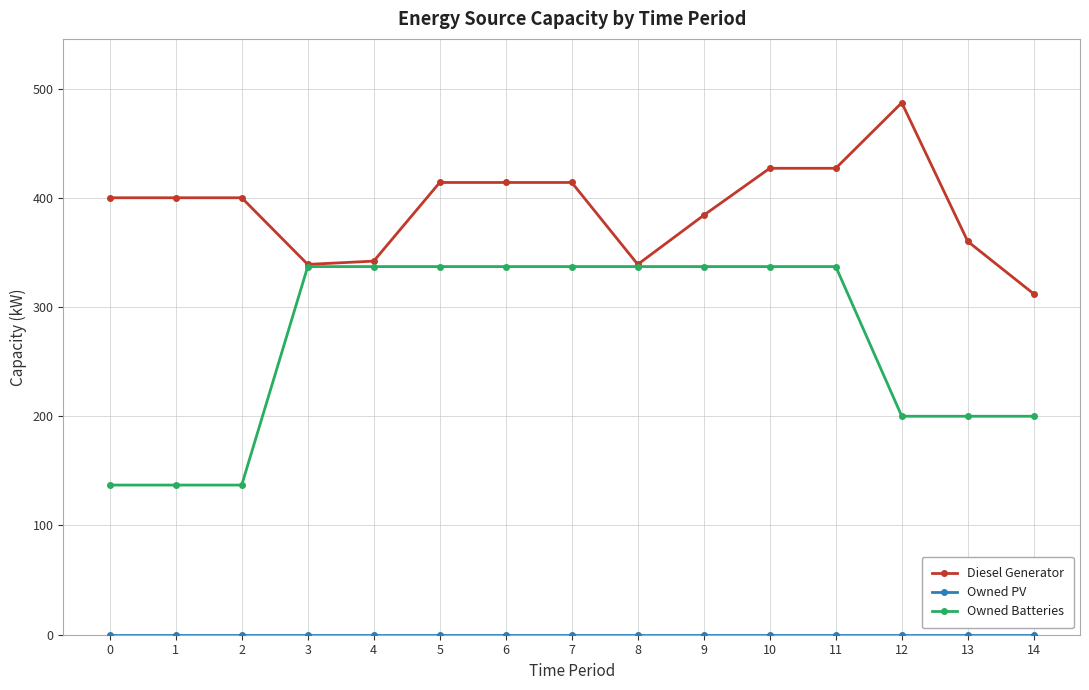

At how many categories does at least one series exceed 279?

15